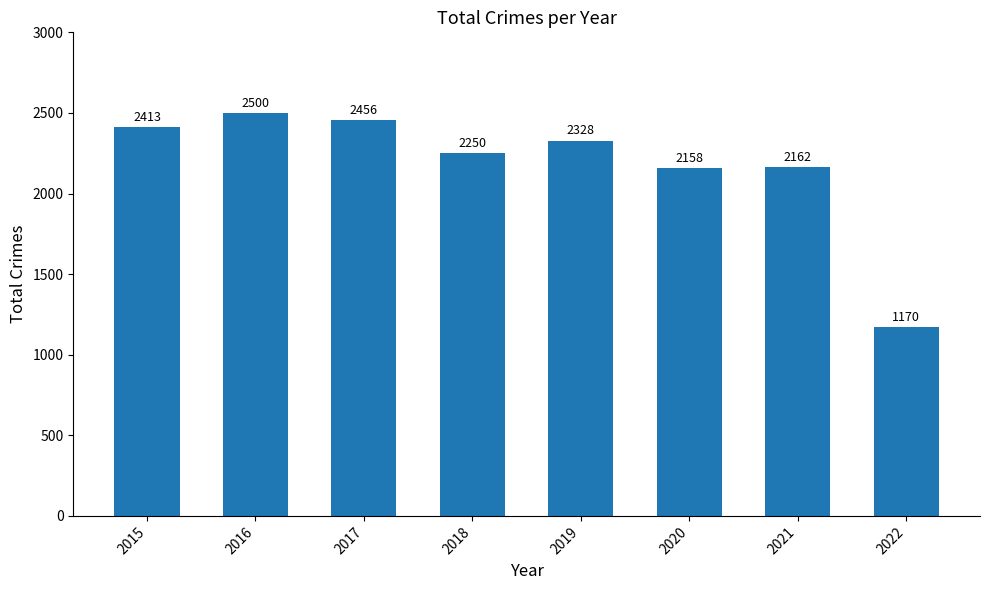

The value at 2022 is 1717. True or false?

False